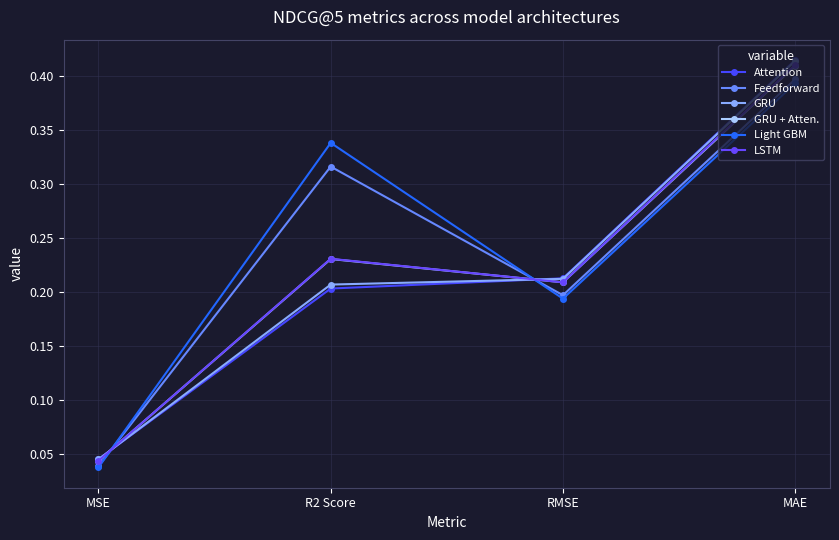

What is the label of the 4th point from the left?

MAE